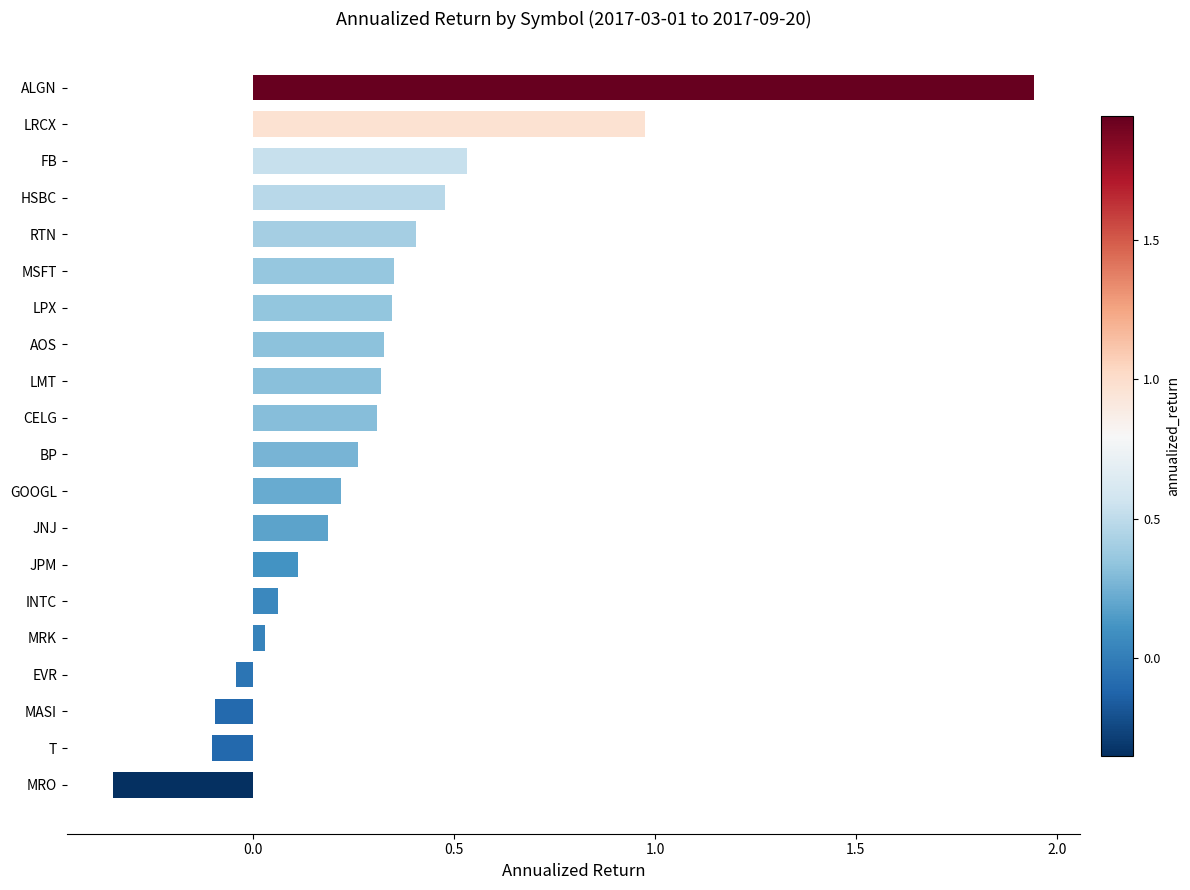

At which category does the chart reach its peak across all series?

ALGN